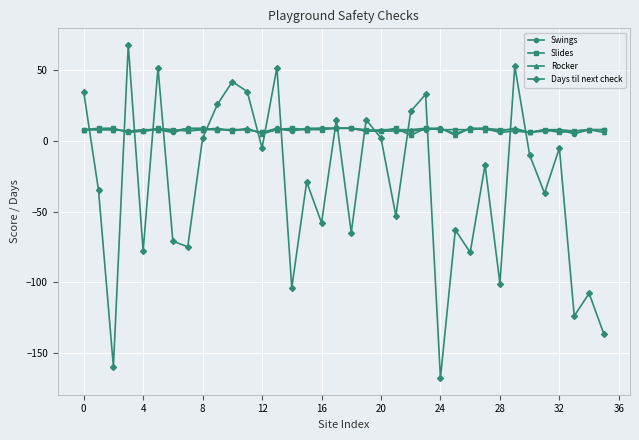

What is the difference between the maximum and minimum values in the Rocker series?

5